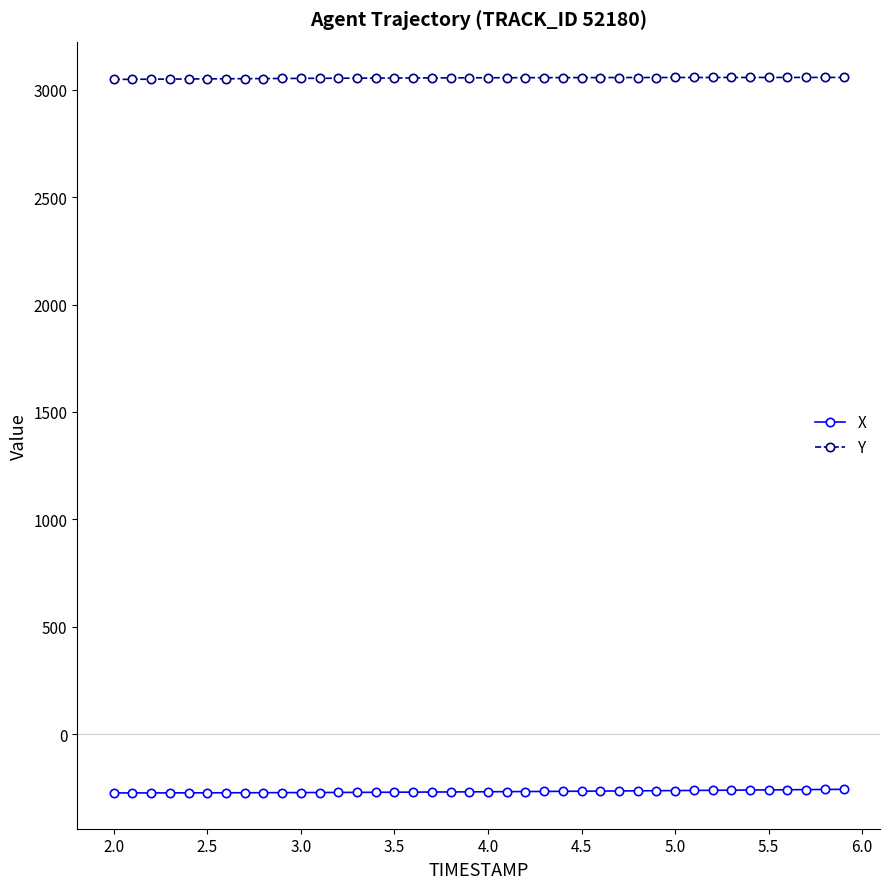

How many data points in Y are less than 3055?

17